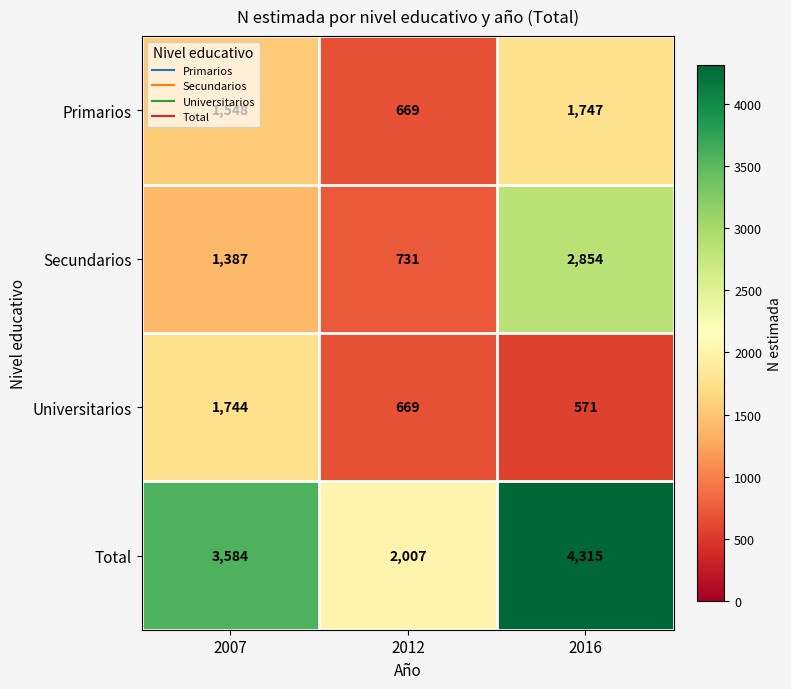

Where is Secundarios nearest to the value 1792?

2007